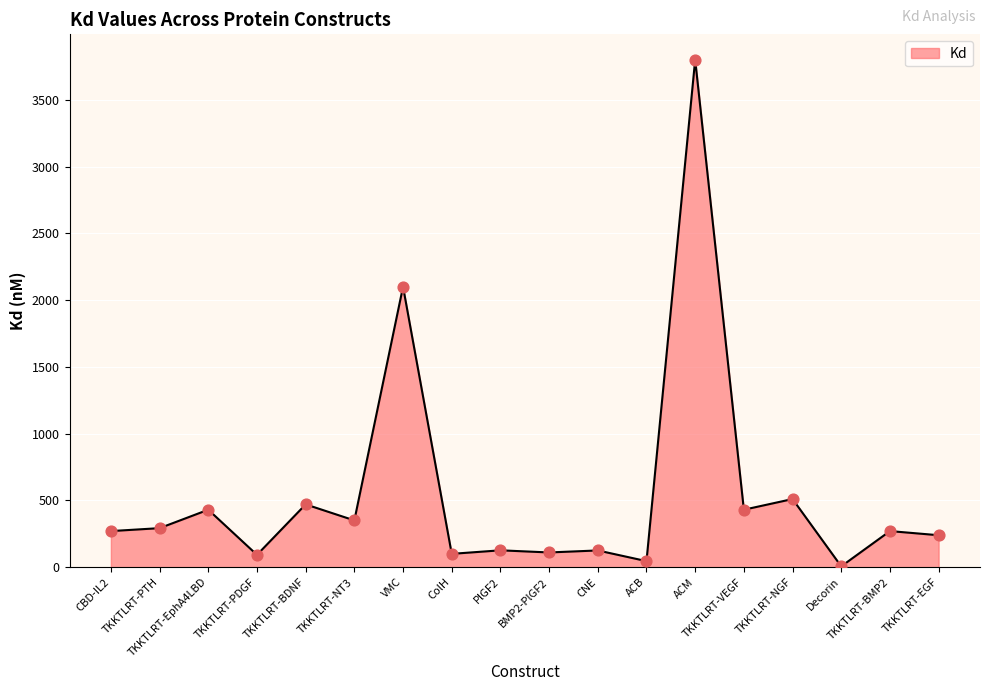

Which has a higher value, TKKTLRT-EphA4LBD or CBD-IL2?

TKKTLRT-EphA4LBD